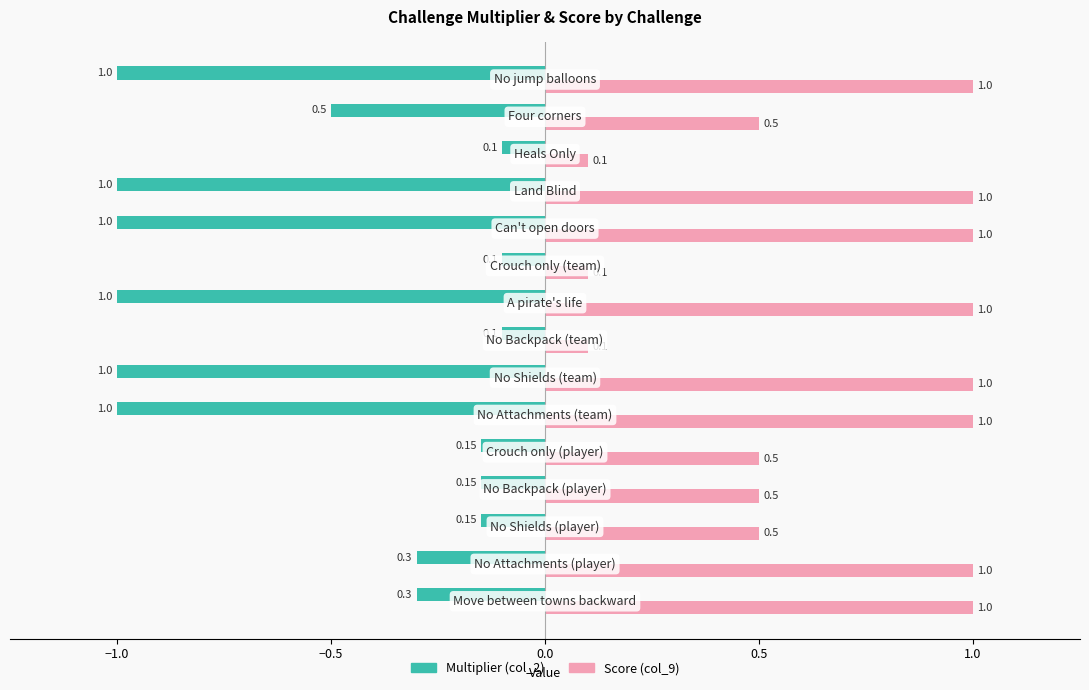

What is the difference between the second highest and minimum values in the Score (col_9) series?

0.9